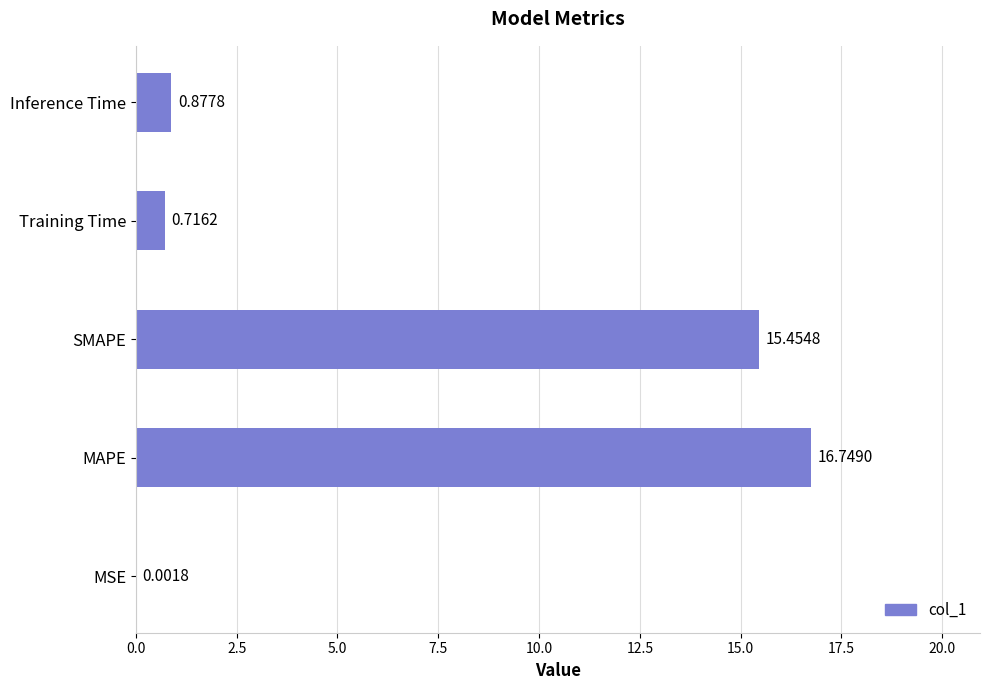

How many distinct data groups are displayed?

1